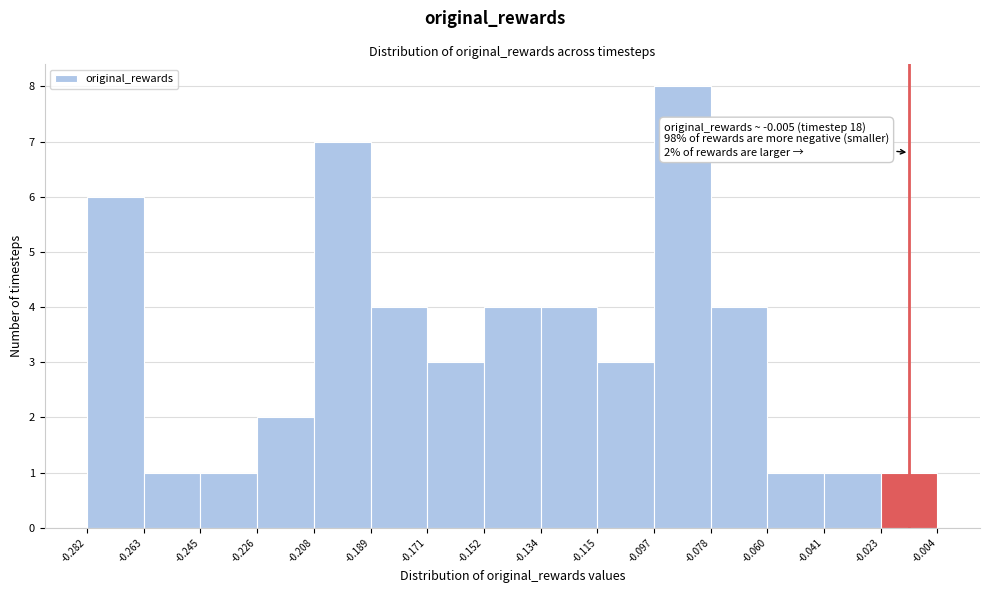

Which range on the x-axis has the tallest bar?

-0.097 to -0.078